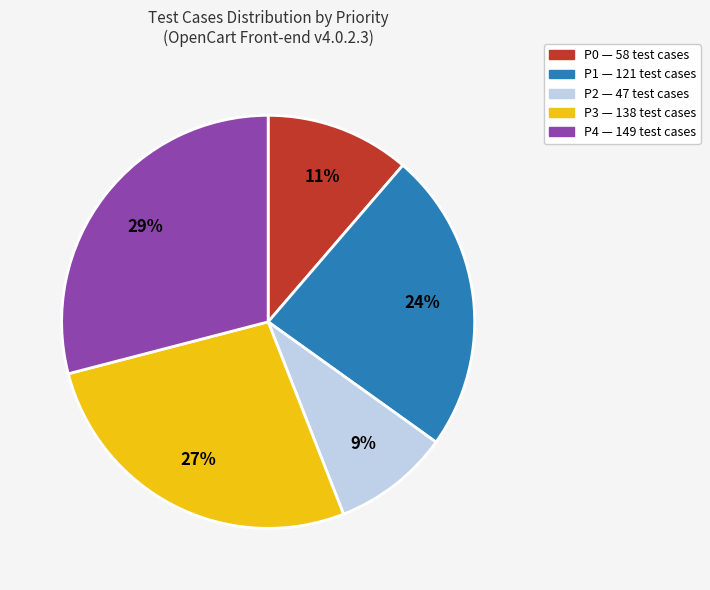

Count the number of slices in the pie.

5